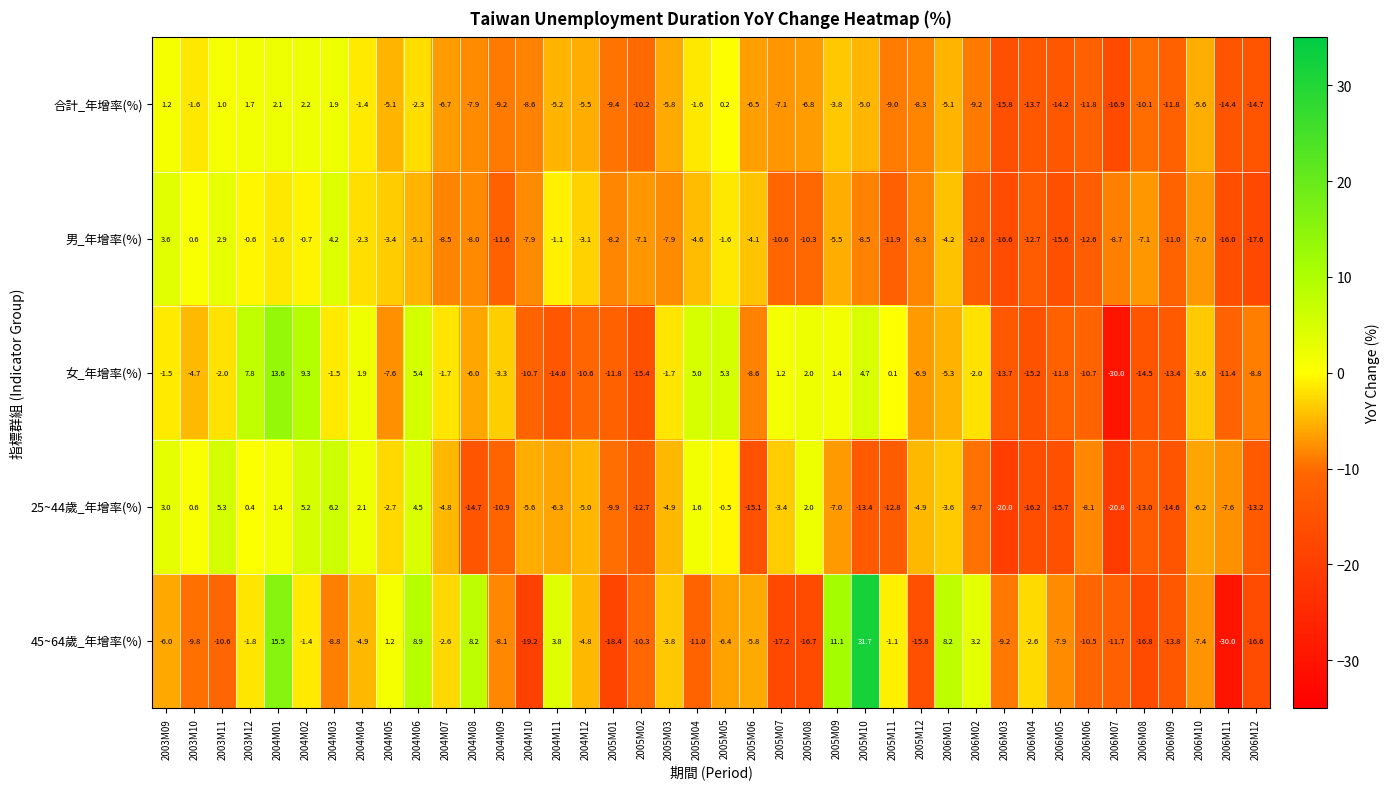

Which series has the largest range (max minus min)?

45~64歲_年增率(%)